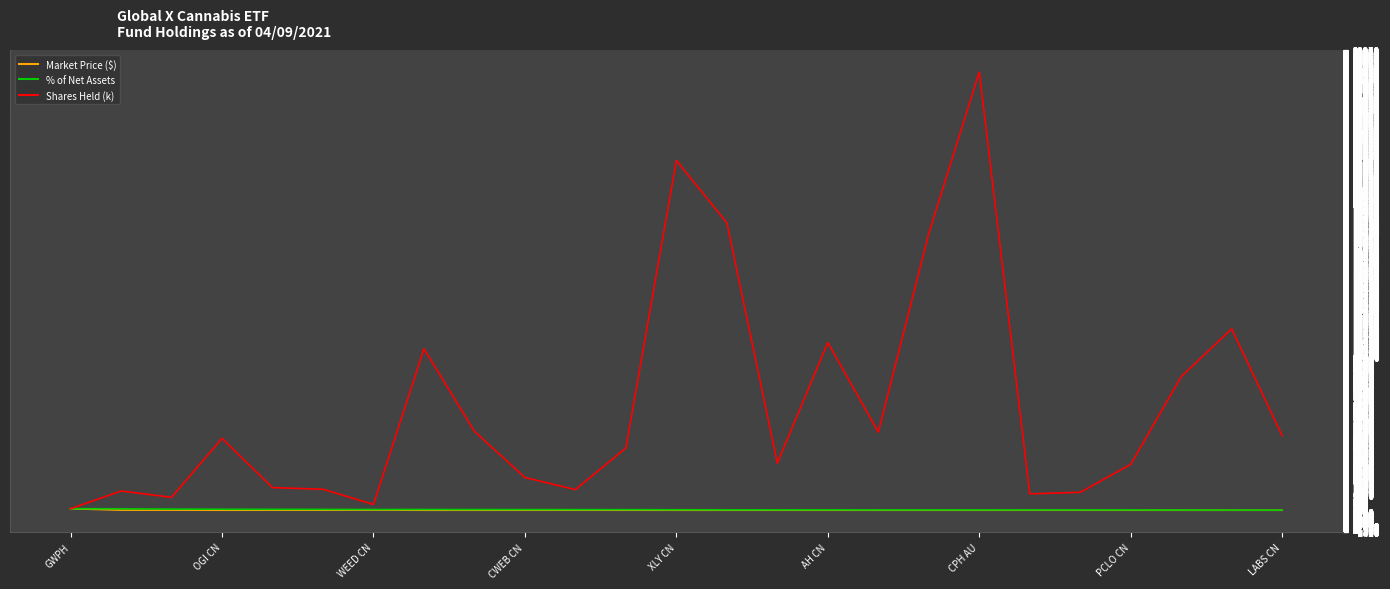

What is the greatest value displayed?

28544.2